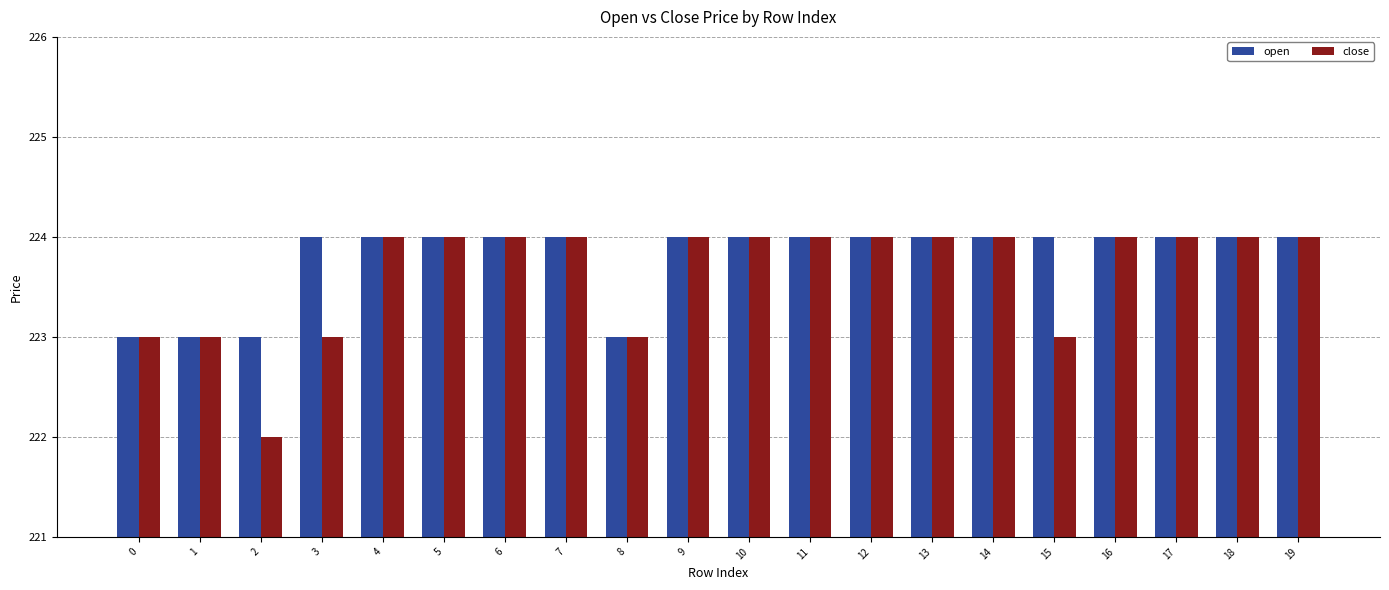

Reading left to right, what are all the values shown in this chart?

open: 0=223	1=223	2=223	3=224	4=224	5=224	6=224	7=224	8=223	9=224	10=224	11=224	12=224	13=224	14=224	15=224	16=224	17=224	18=224	19=224
close: 0=223	1=223	2=222	3=223	4=224	5=224	6=224	7=224	8=223	9=224	10=224	11=224	12=224	13=224	14=224	15=223	16=224	17=224	18=224	19=224